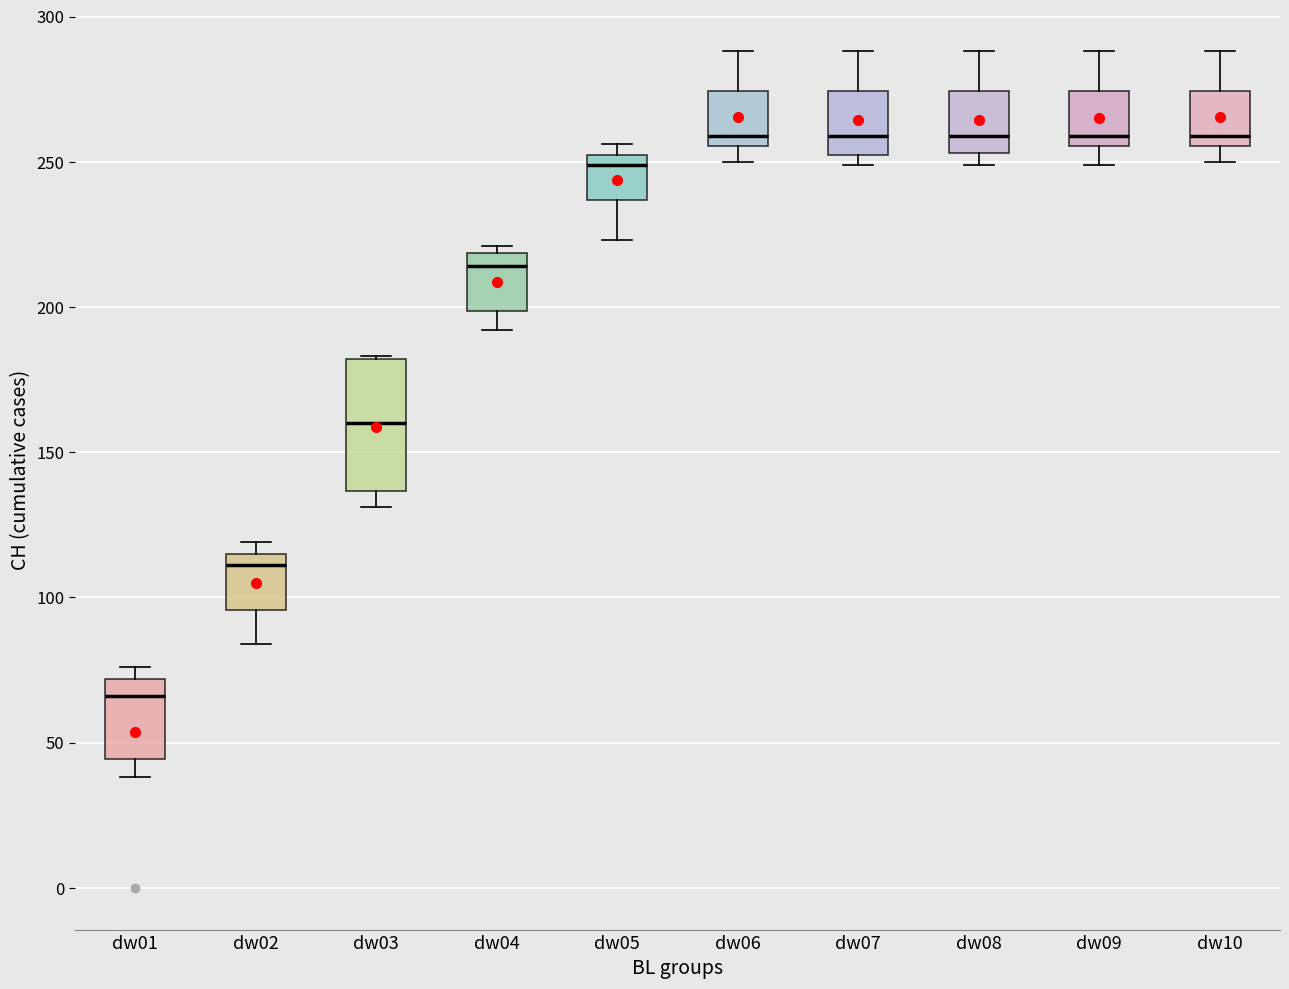

Which box's median line is the lowest?

dw01